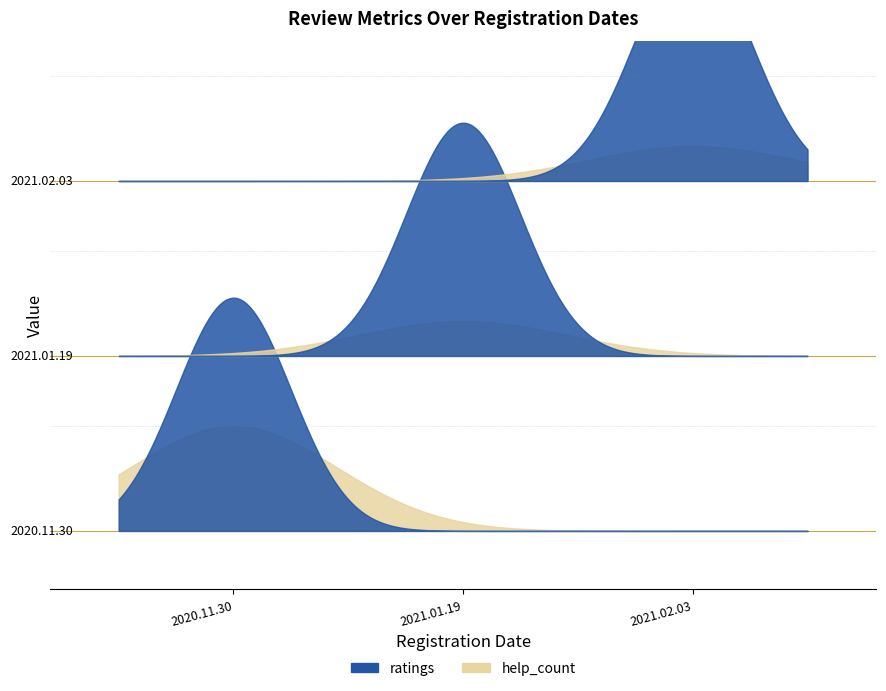

What is the value of the ratings point at the 1st from the left?

5